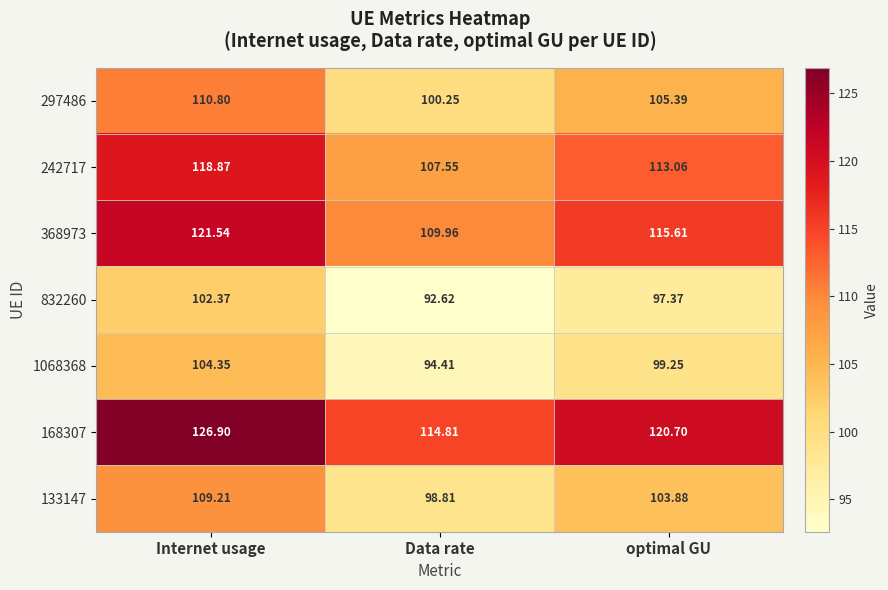

Rank the categories by 1068368 value from lowest to highest.

Data rate, optimal GU, Internet usage